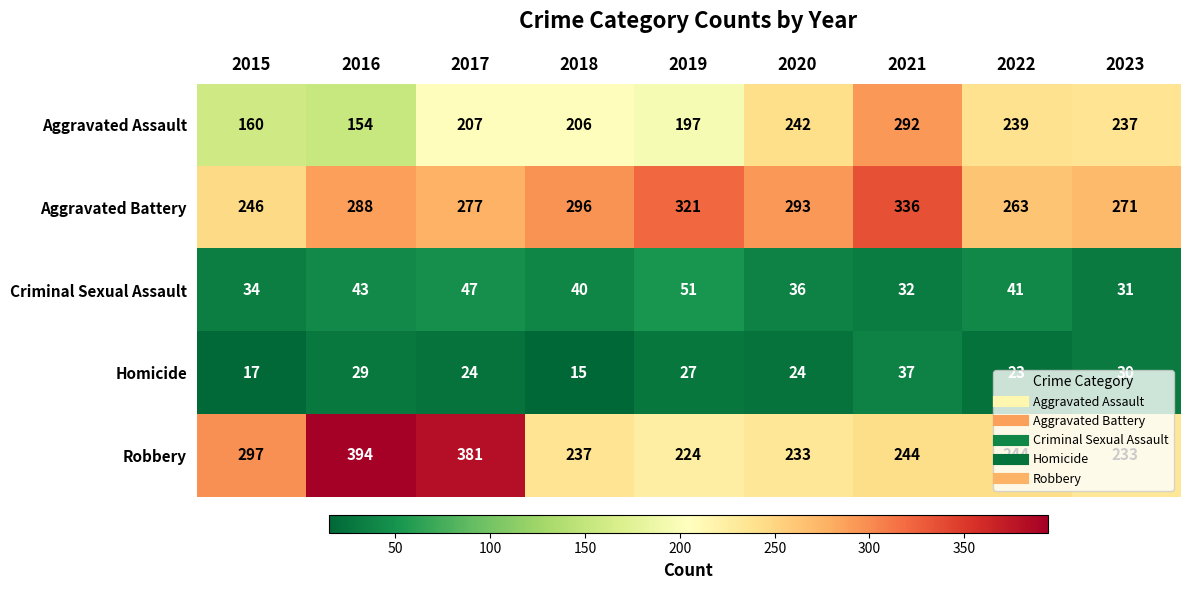

The value of Aggravated Assault at 2019 is 85. True or false?

False